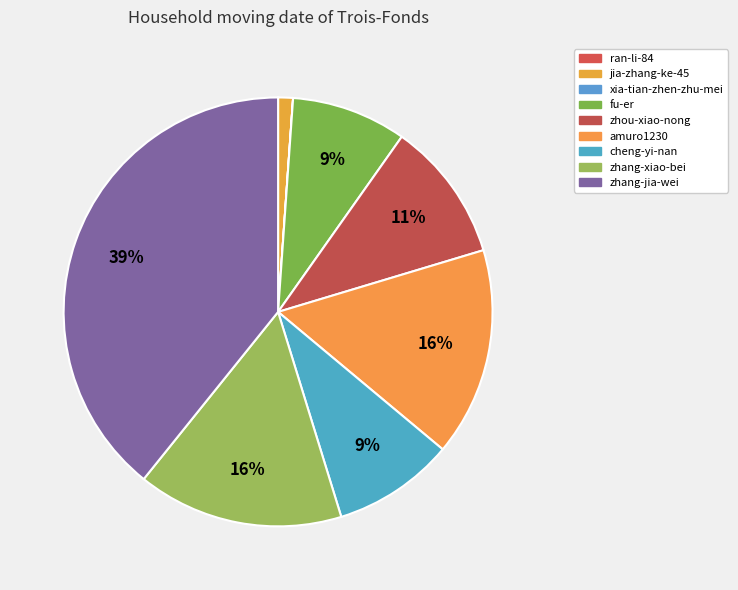

What percentage is the amuro1230 slice, to the nearest percent?

16%